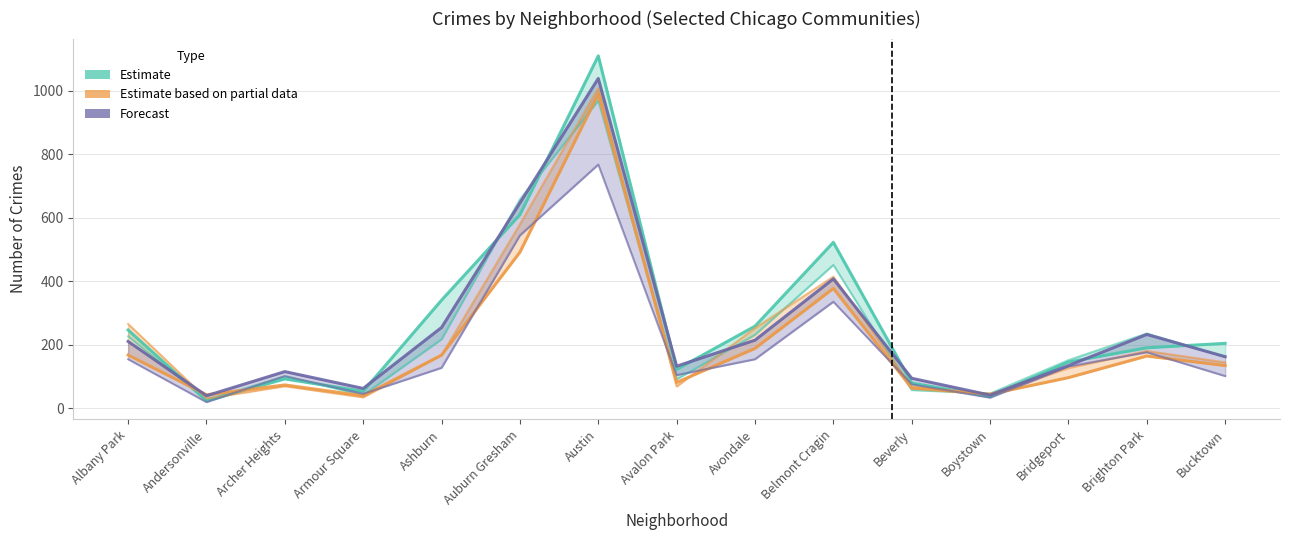

What position from the left is Andersonville?

2